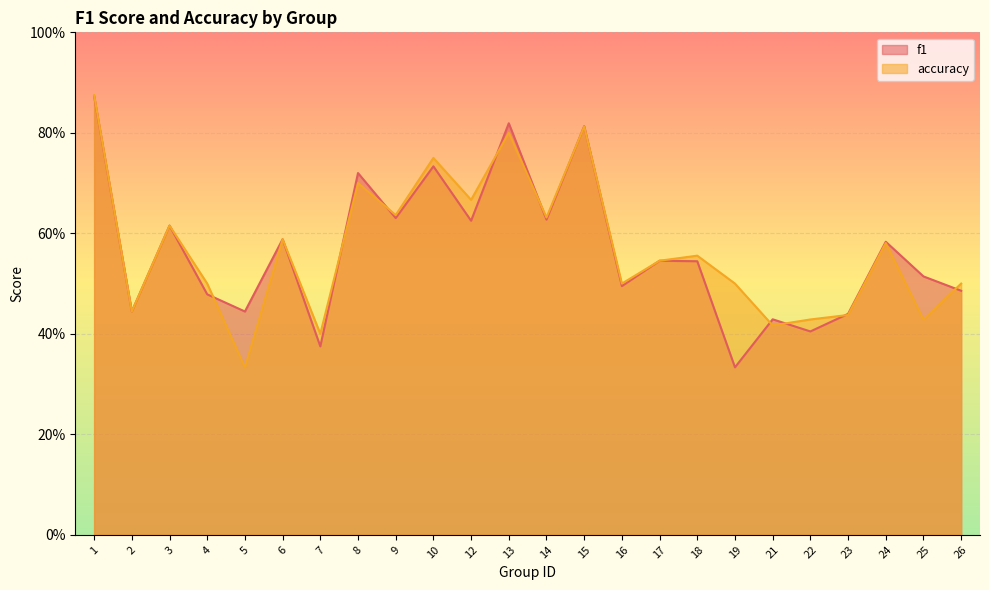

Which category has the highest value in the accuracy series?

1